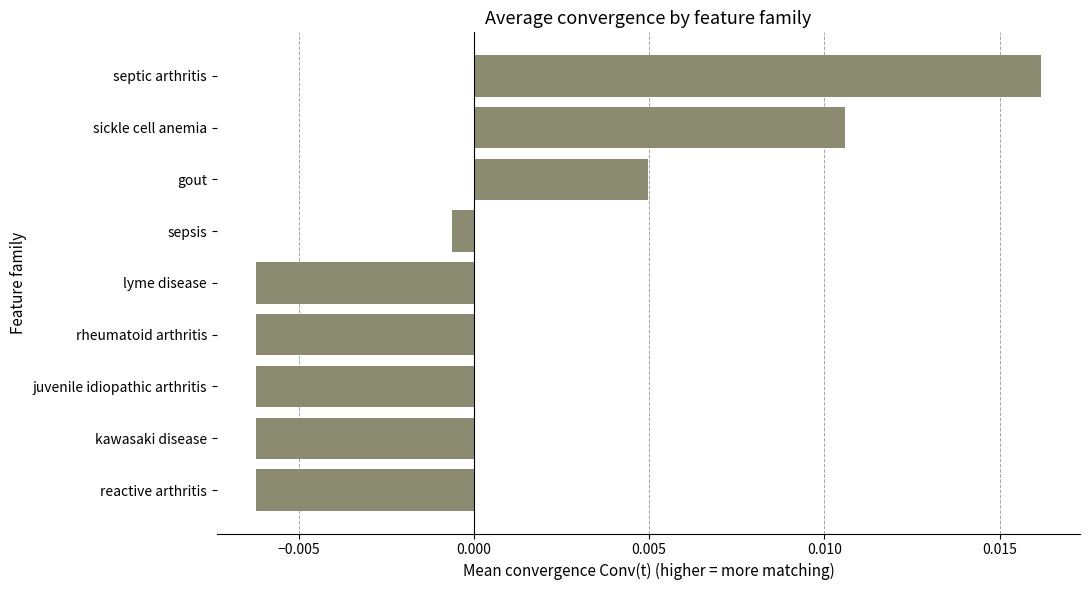

At which category does the chart reach its peak across all series?

septic arthritis